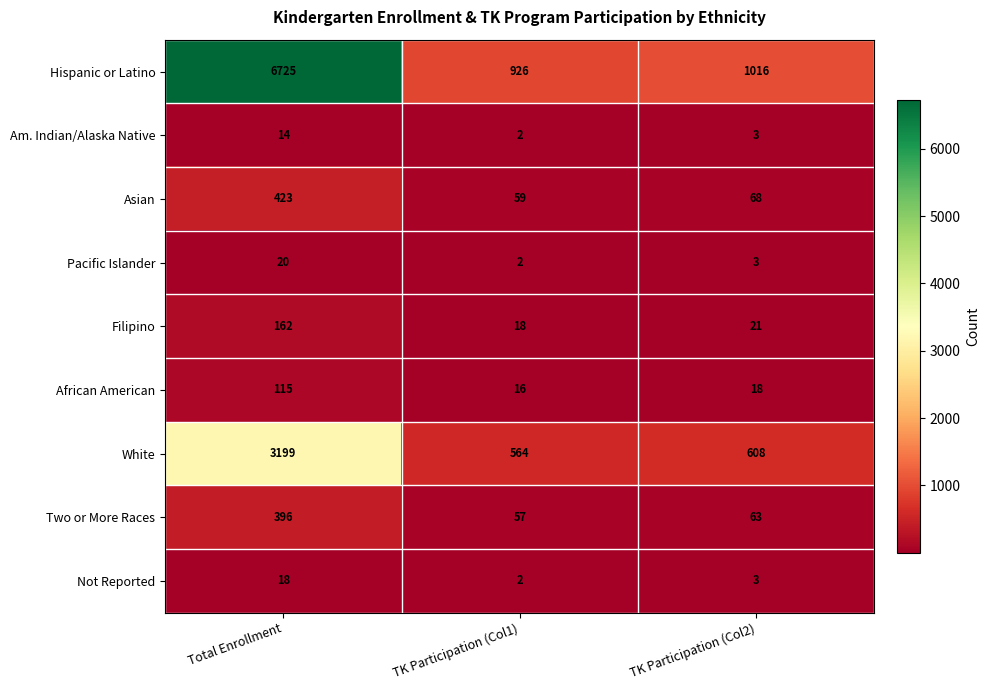

Which series has the largest total across all categories?

Hispanic or Latino